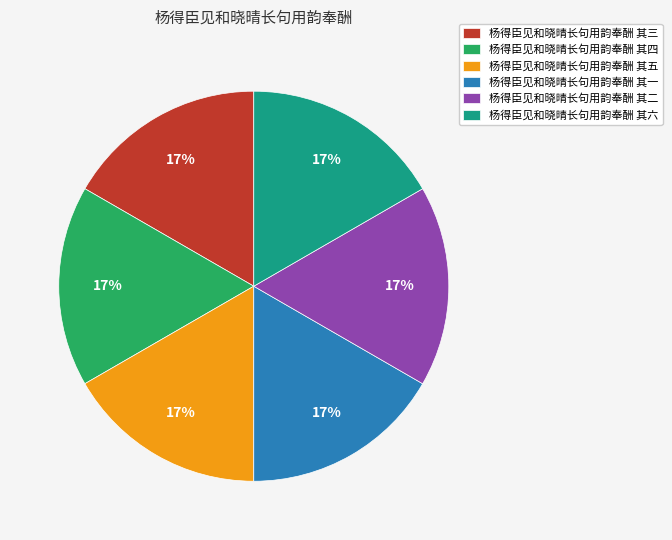

Is the sum of 杨得臣见和晓晴长句用韵奉酬 其四 and 杨得臣见和晓晴长句用韵奉酬 其五 greater than half?

No